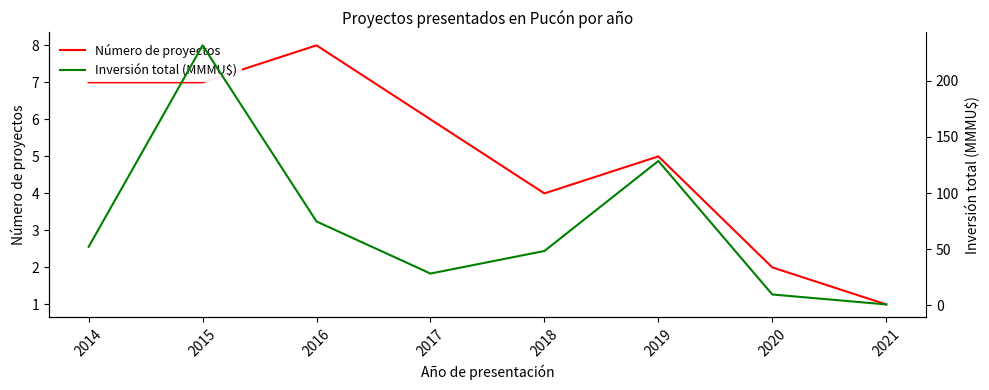

Which series changed the most between 2014 and 2018?

Inversión total (MMMU$)